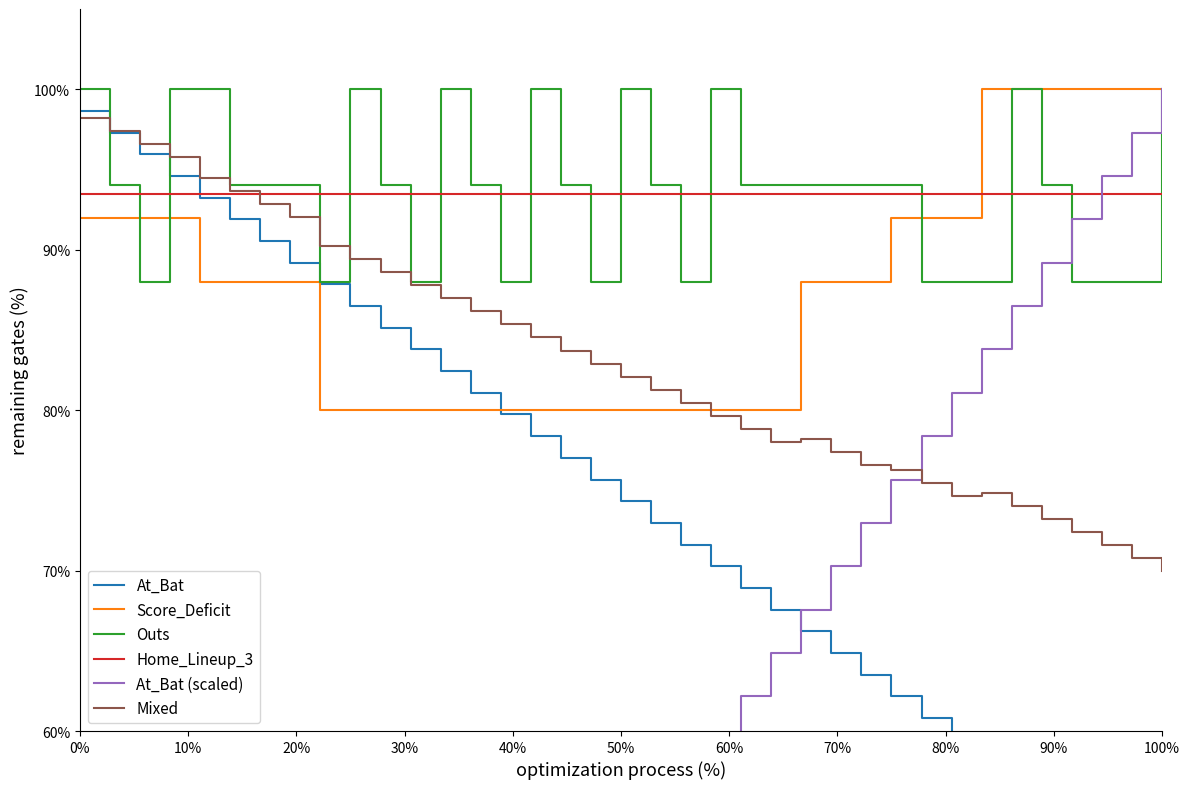

How many intersections are there between Home_Lineup_3 and Score_Deficit?

1